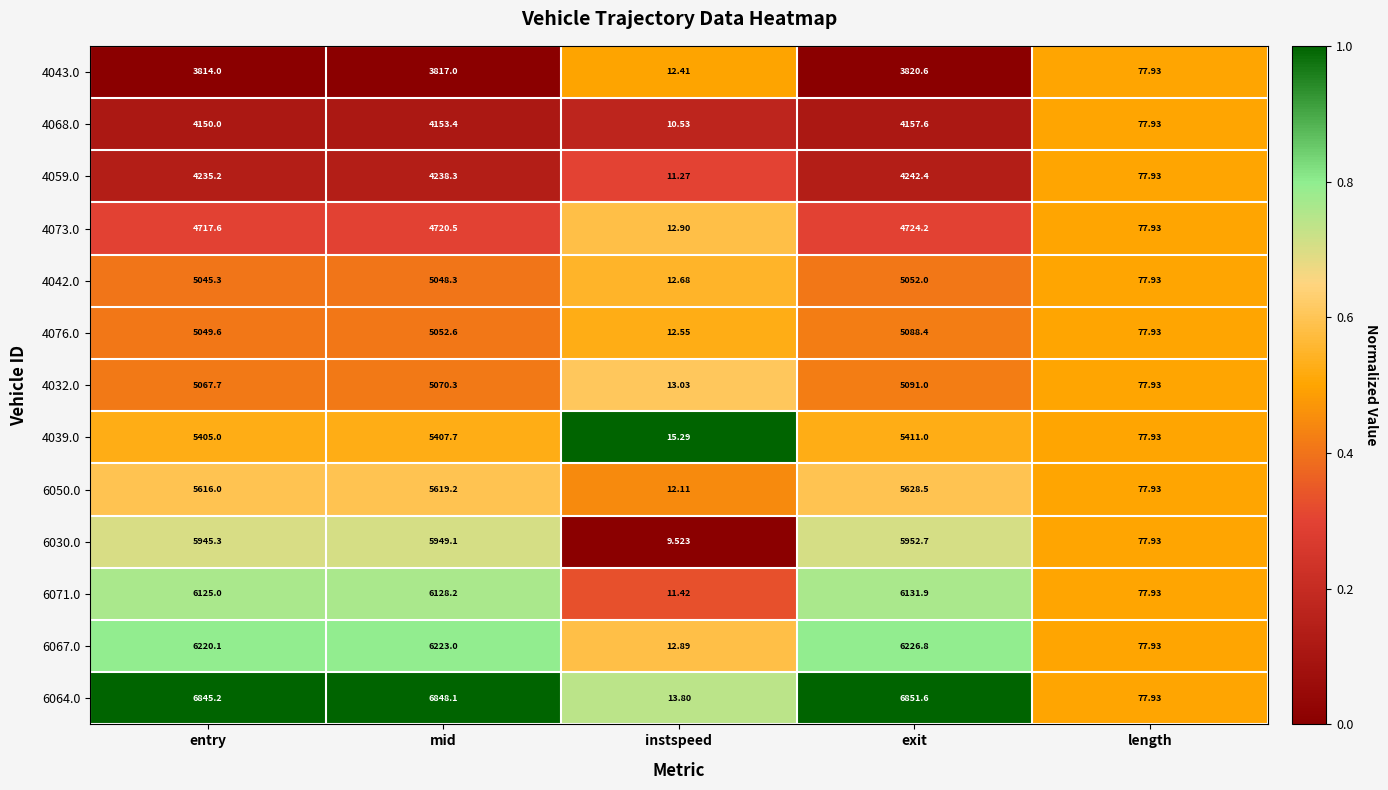

At which label is 6064.0 closest to 3432?

length